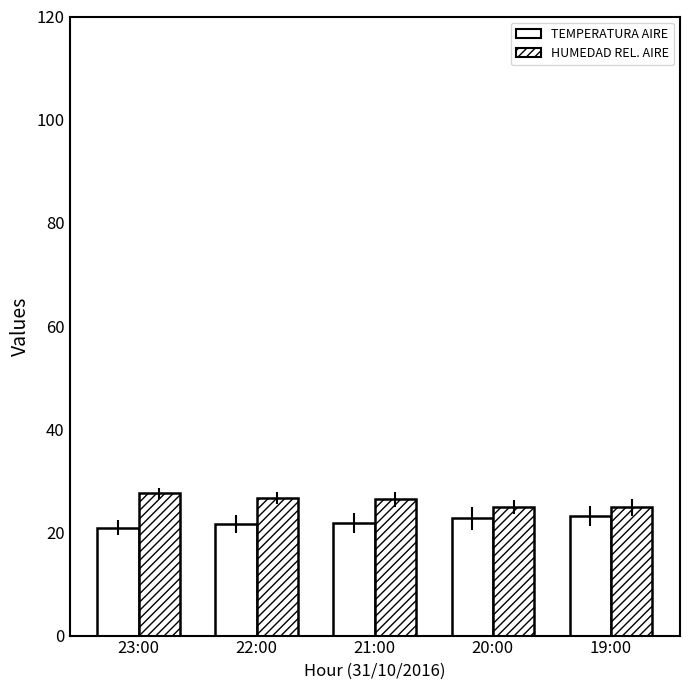

How many bars are there in each group?

2